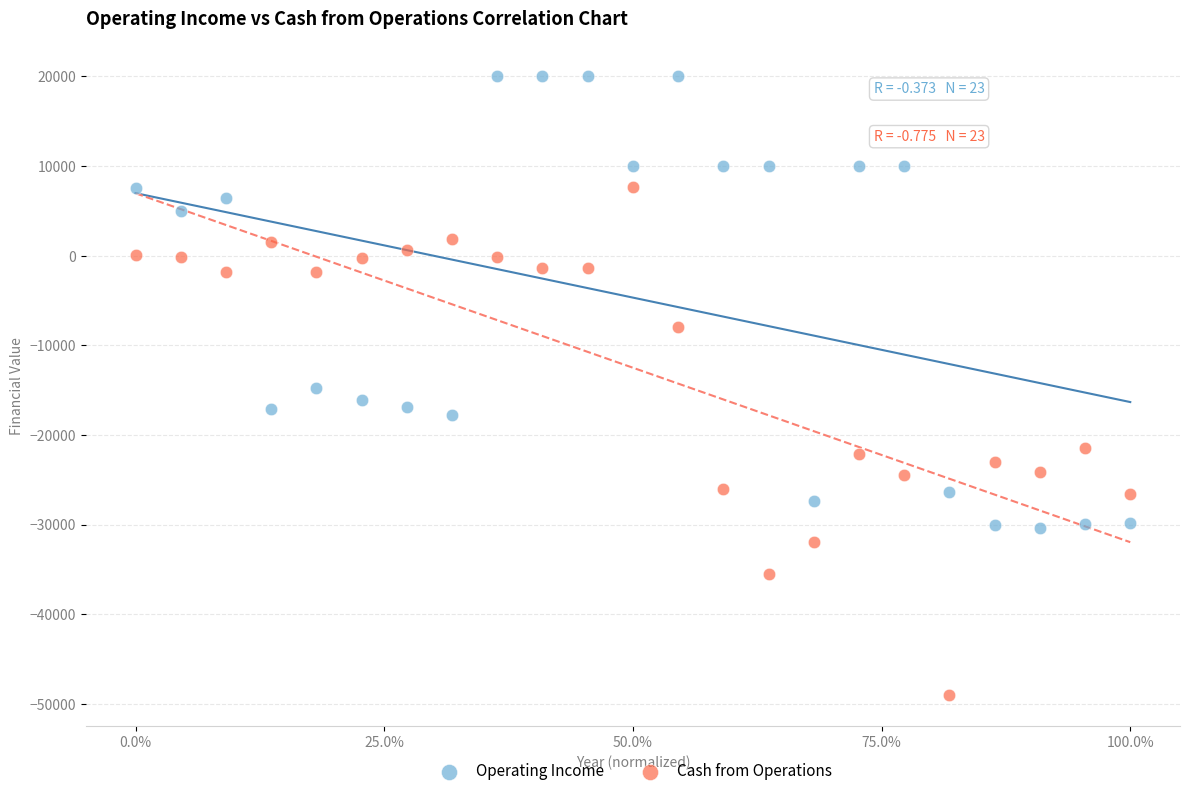

Which series reaches the minimum Y coordinate?

Cash from Operations